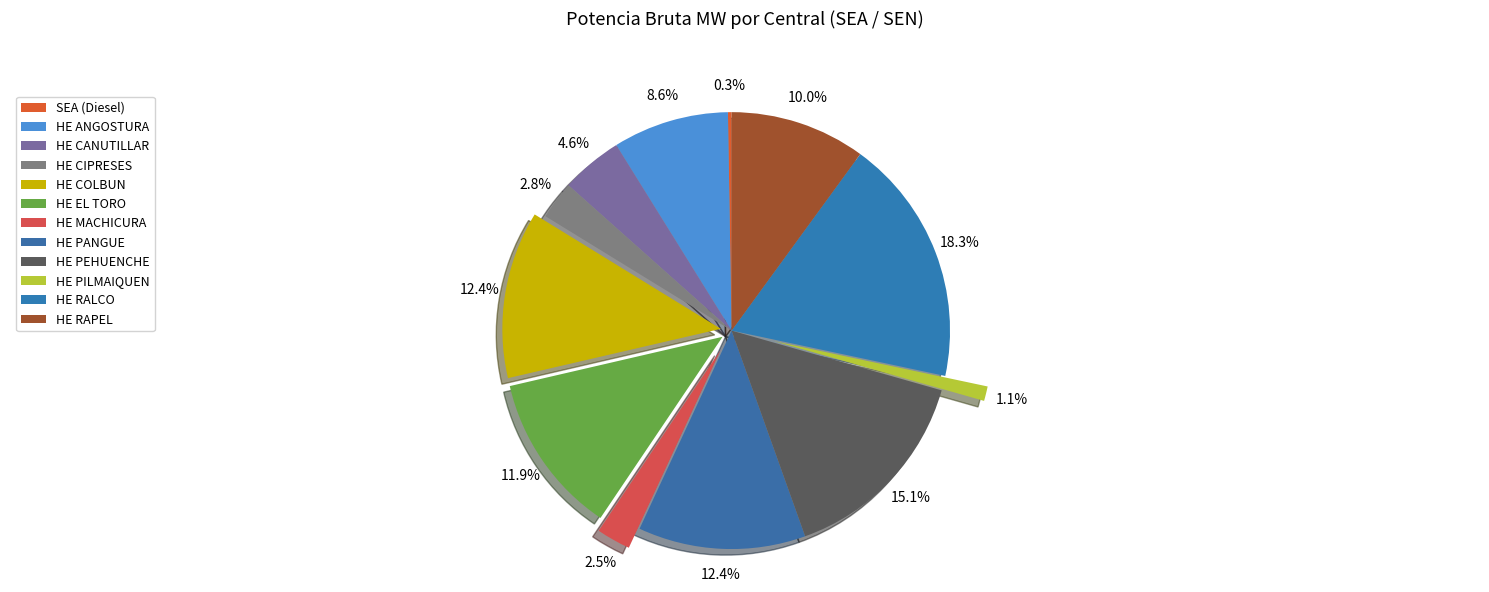

What is the change in value from HE MACHICURA to HE PEHUENCHE?

+475.0